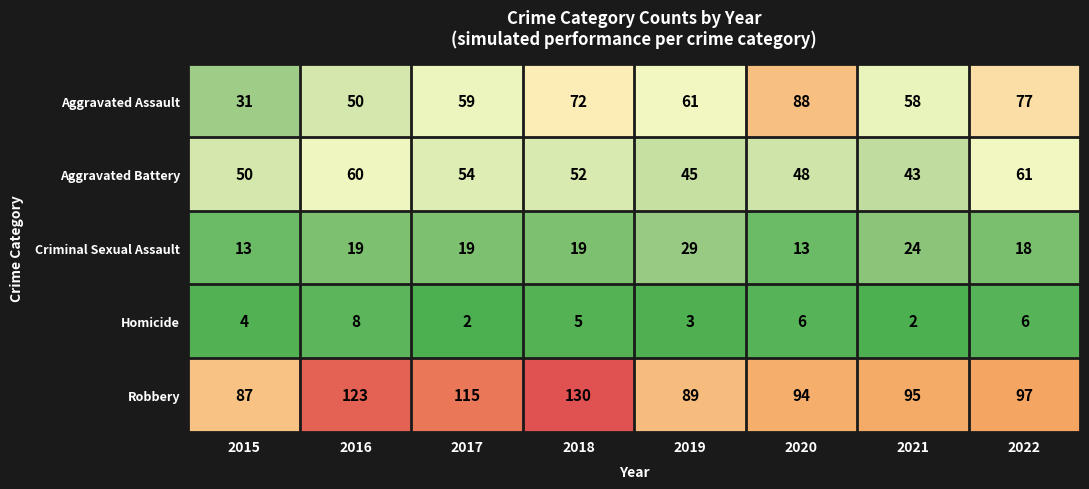

What value does the Aggravated Battery series have at 2017?

54